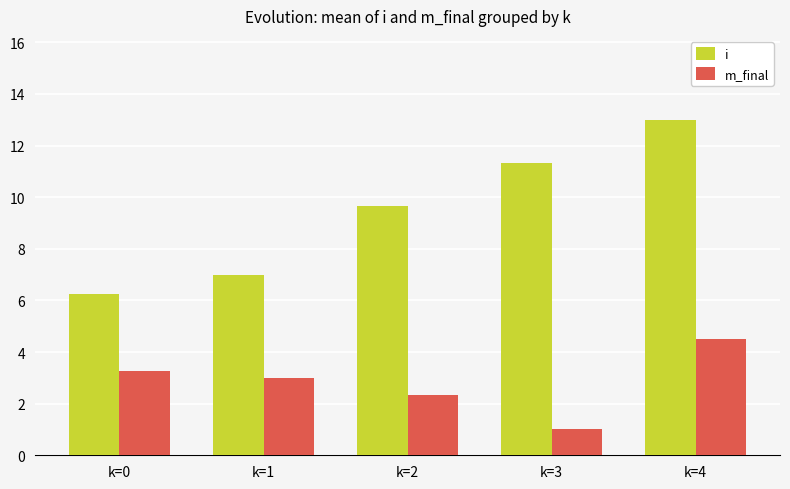

Which category has the highest value across all series?

k=4